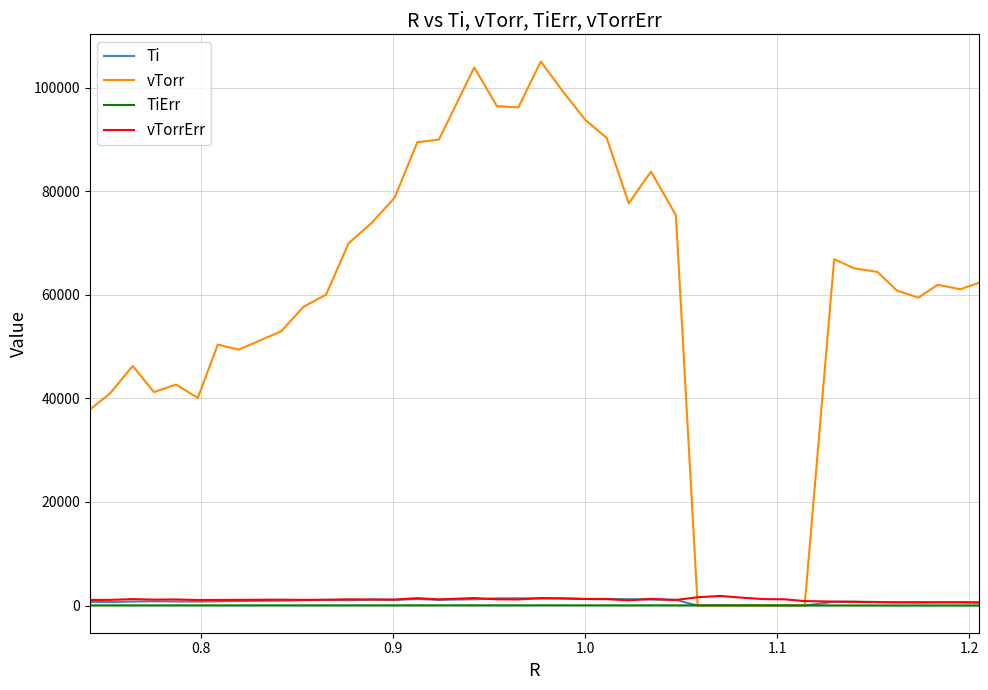

Which series has the largest total across all categories?

vTorr